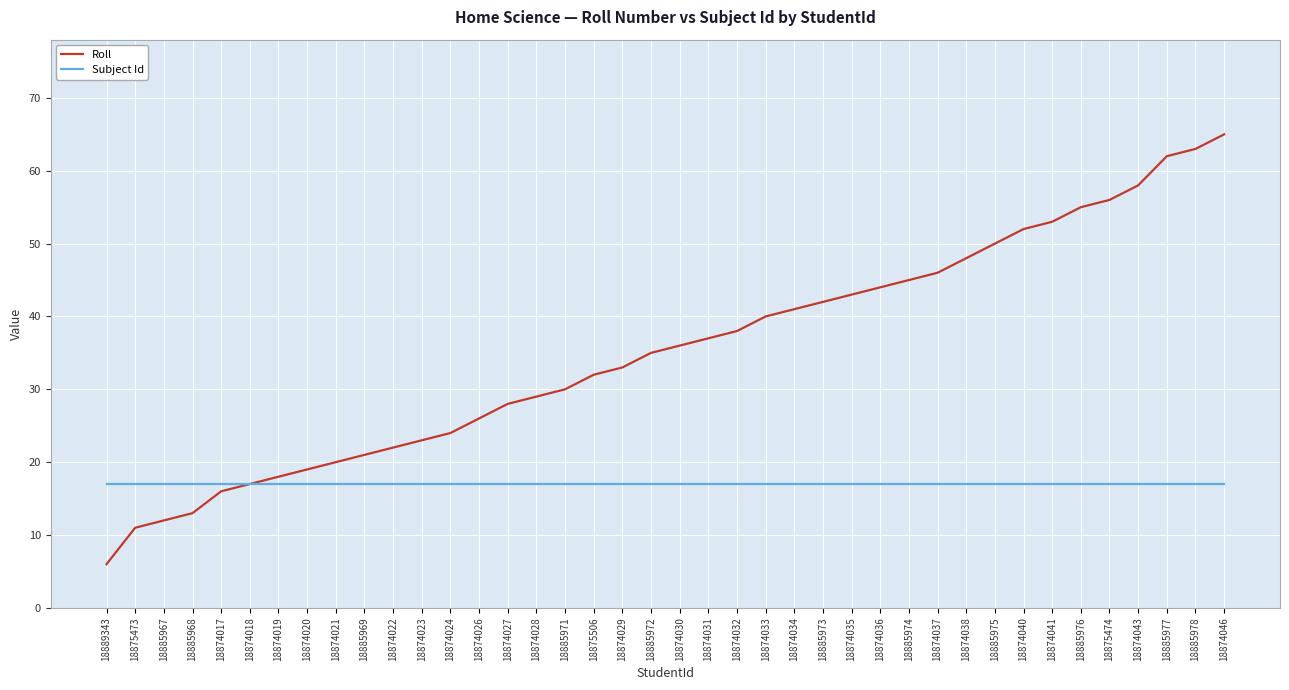

Rank the series at 18874037 from highest to lowest value.

Roll, Subject Id